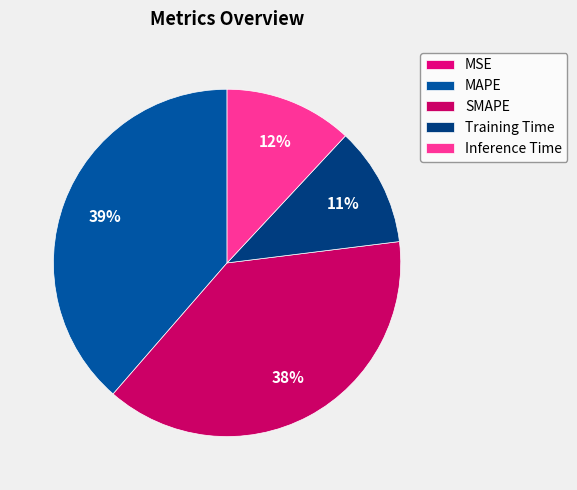

What portion of the pie excludes Training Time?

88.9%